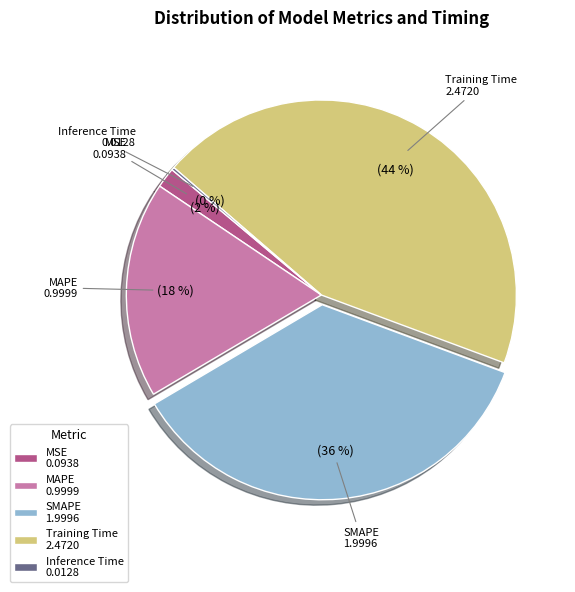

The SMAPE slice represents 46% of the pie. True or false?

False